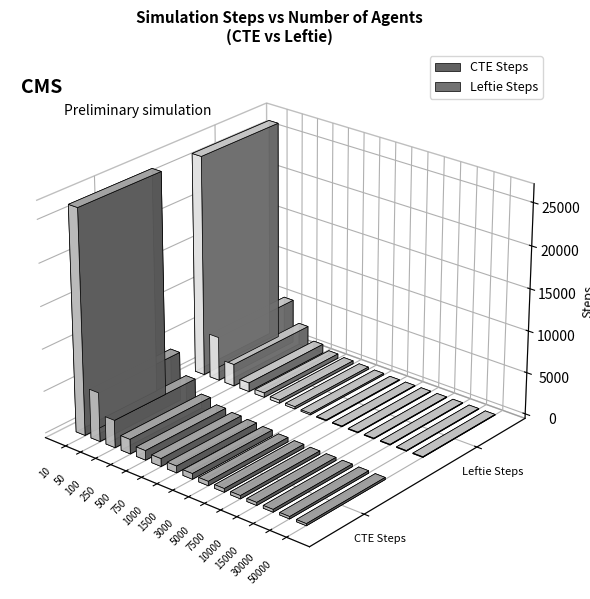

Reading right to left, what are all the values shown in this chart?

CTE Steps: 14=245	13=275	12=321	11=357	10=383	9=433	8=515	7=669	6=801	5=925	4=1135	3=1731	2=3277	1=5825	0=26593
Leftie Steps: 14=74	13=74	12=74	11=74	10=74	9=74	8=86	7=174	6=262	5=350	4=526	3=1052	2=2632	1=5266	0=26330